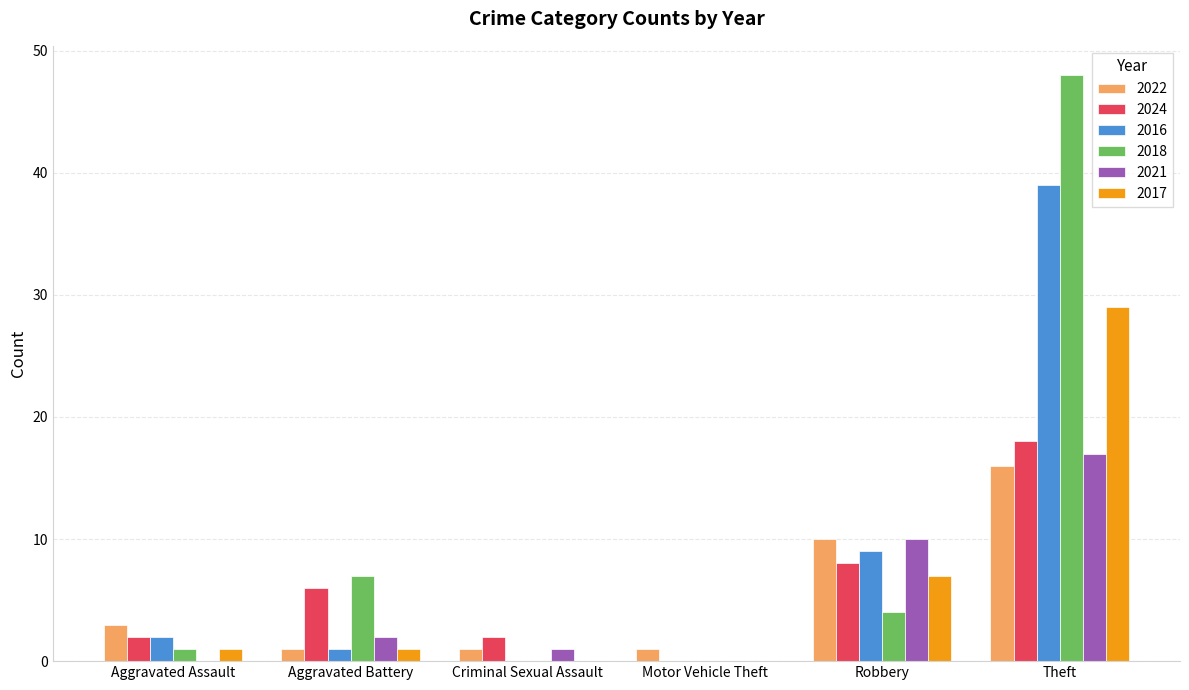

At which category does the chart reach its peak across all series?

Theft